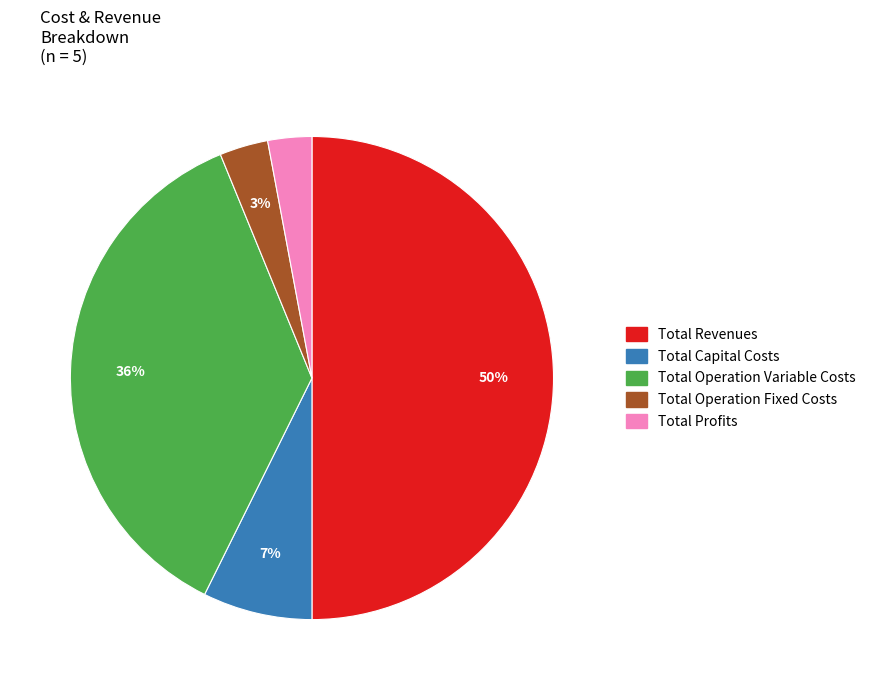

What is the largest slice in the pie chart?

Total Revenues